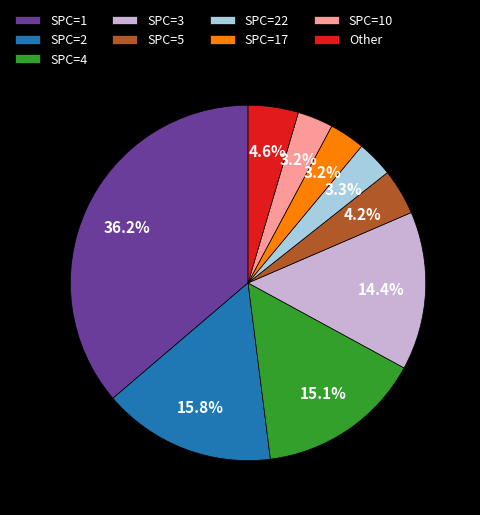

Is there a majority slice in this chart?

No